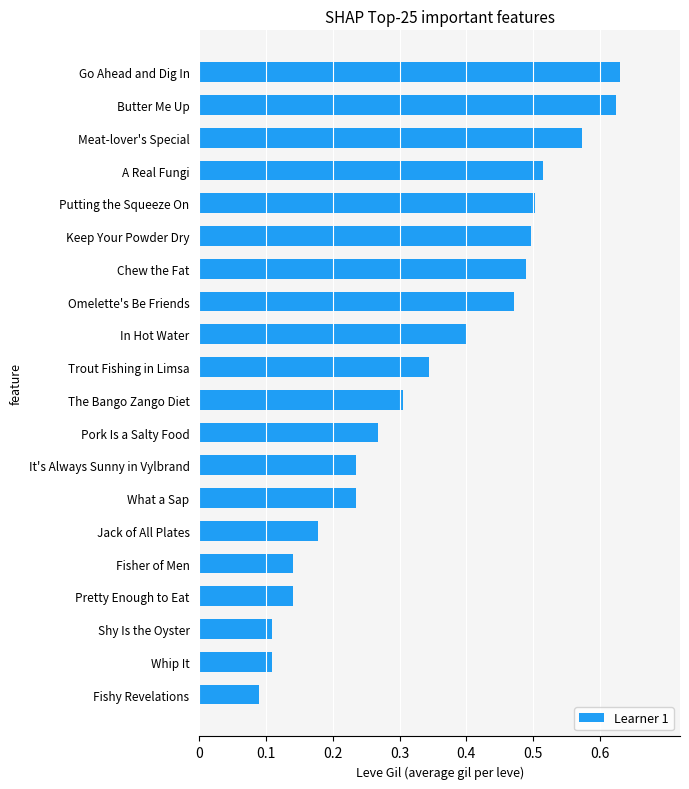

Which has a higher value, Omelette's Be Friends or Putting the Squeeze On?

Putting the Squeeze On